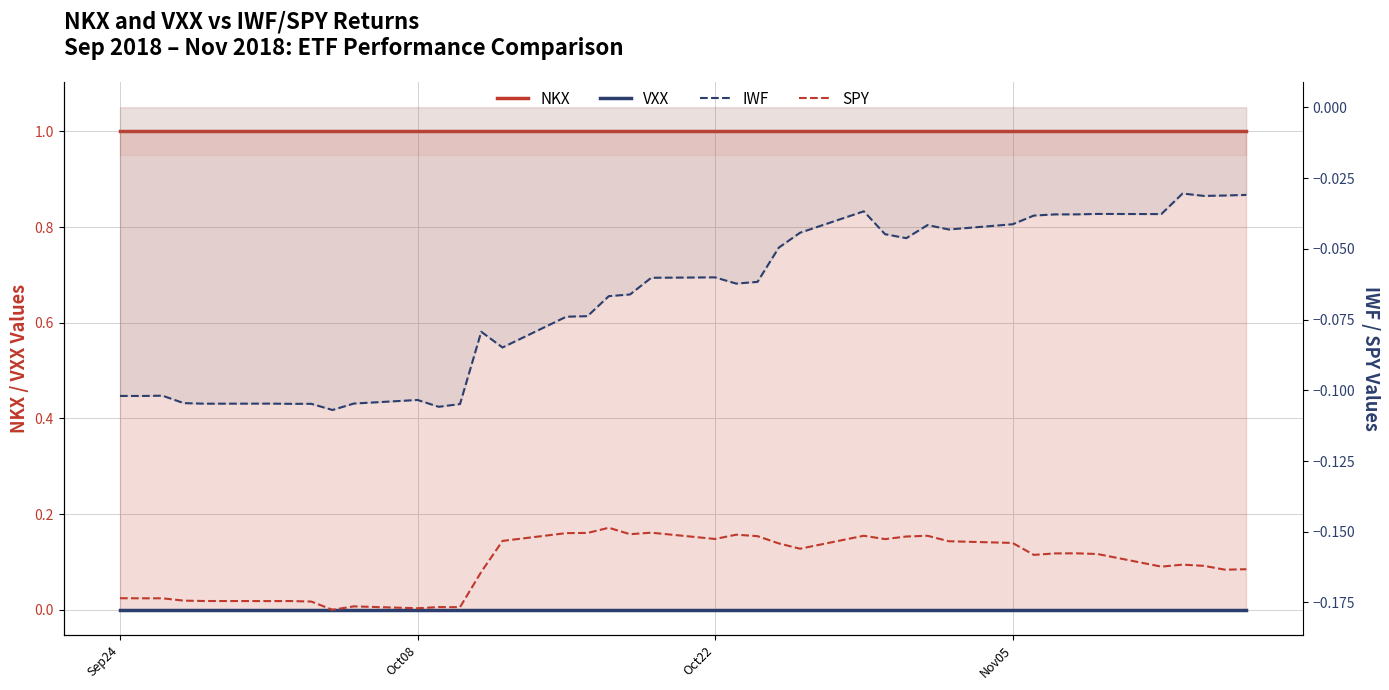

True or false: SPY and VXX cross at least once.

False